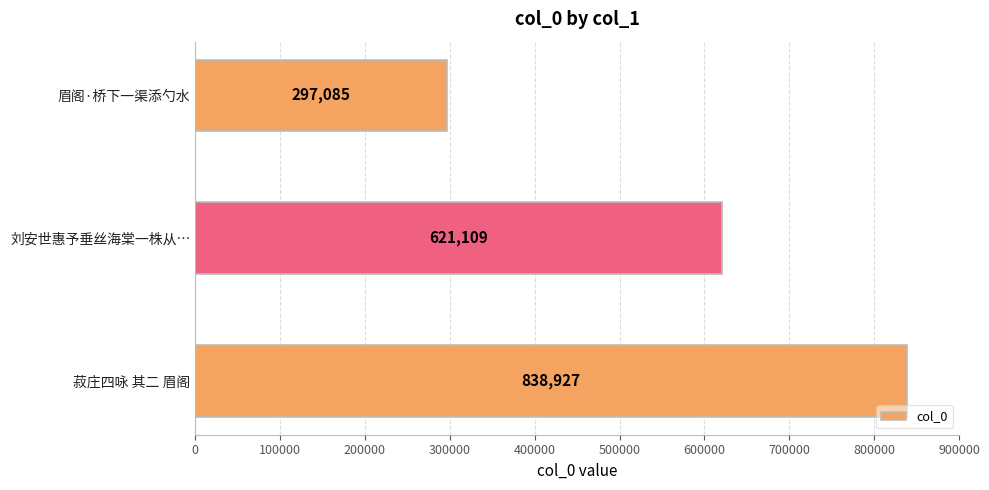

How many values are between 297085 and 838927?

3